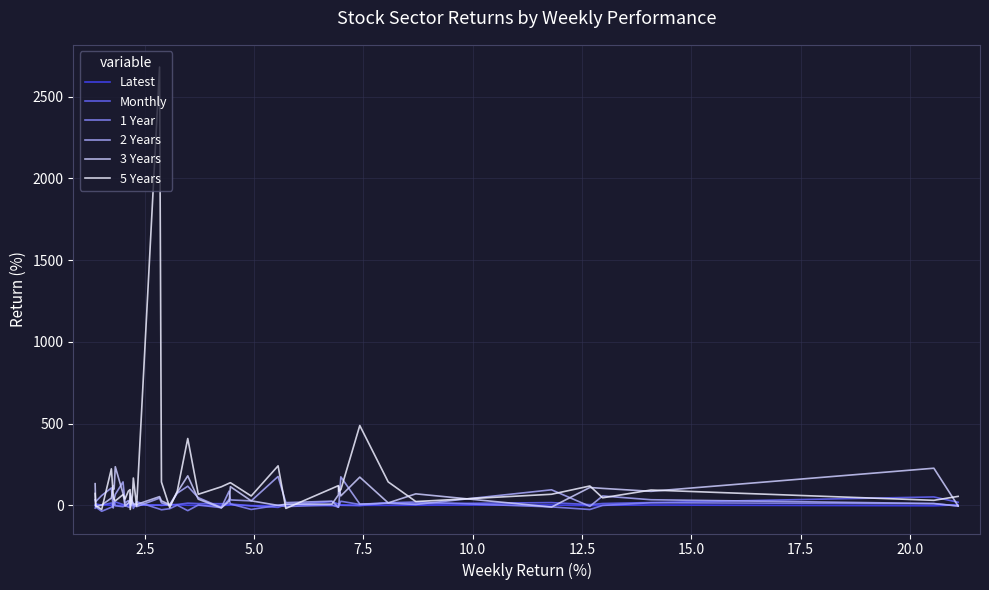

What is the maximum value shown in the chart?

2680.9